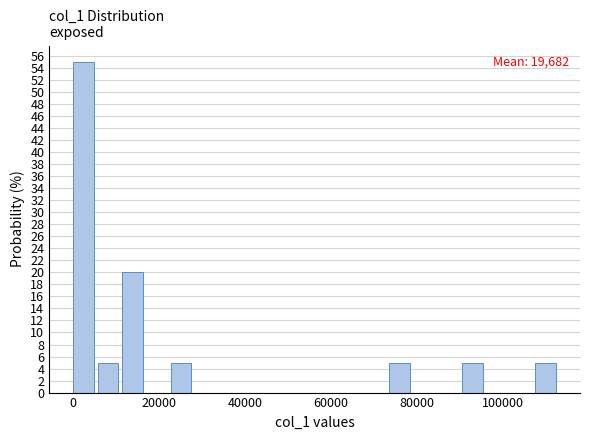

Read against the x-axis, roughly where is the centre of the tallest bar?

2000